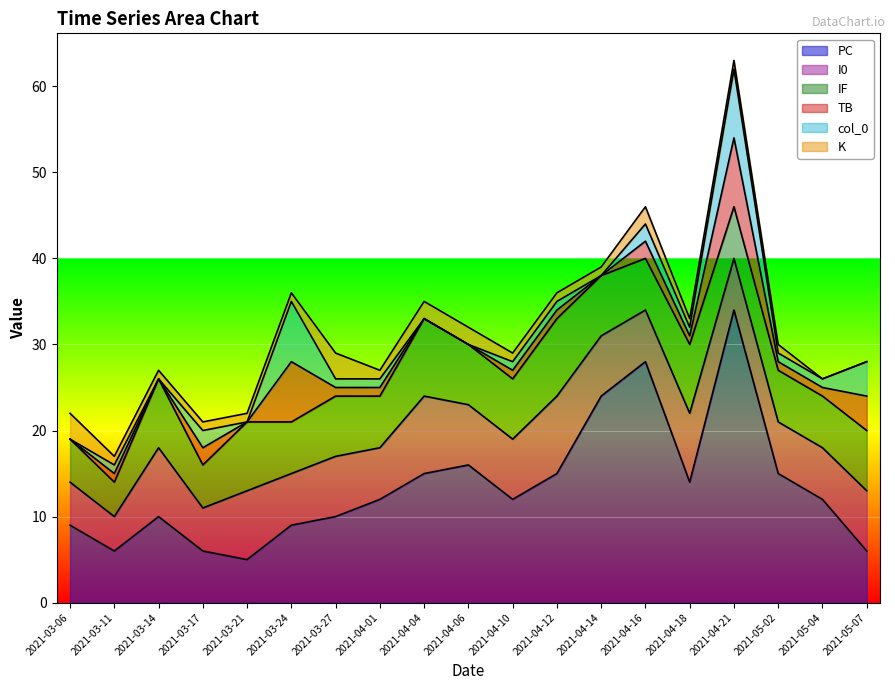

True or false: K and PC intersect in this chart.

False